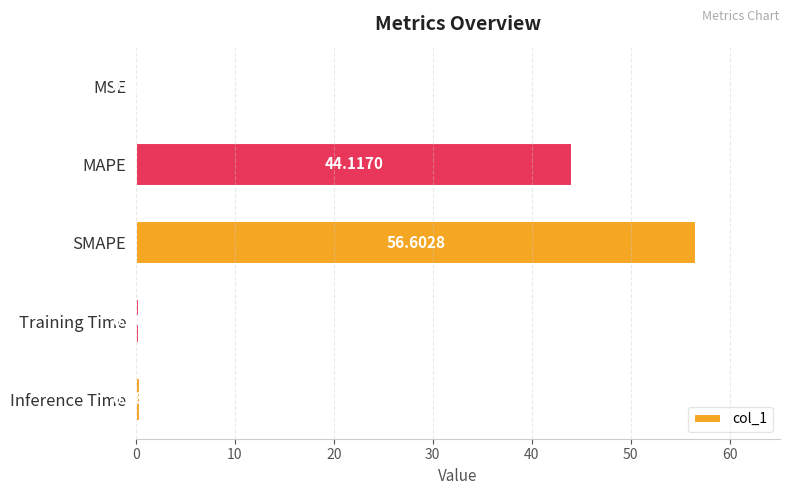

Where is the data nearest to the value 28?

MAPE